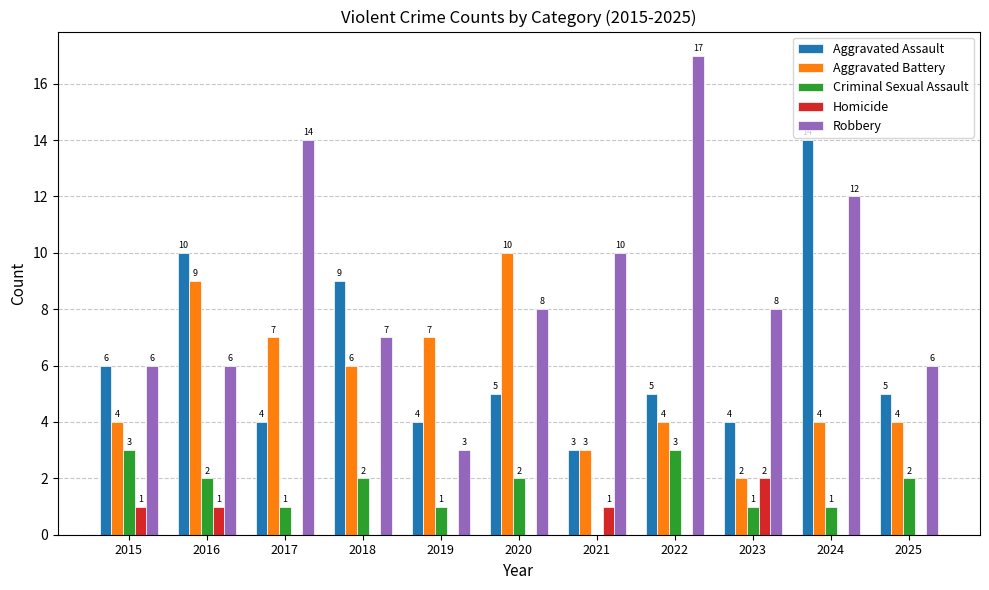

What is the highest value of the Aggravated Battery series?

10